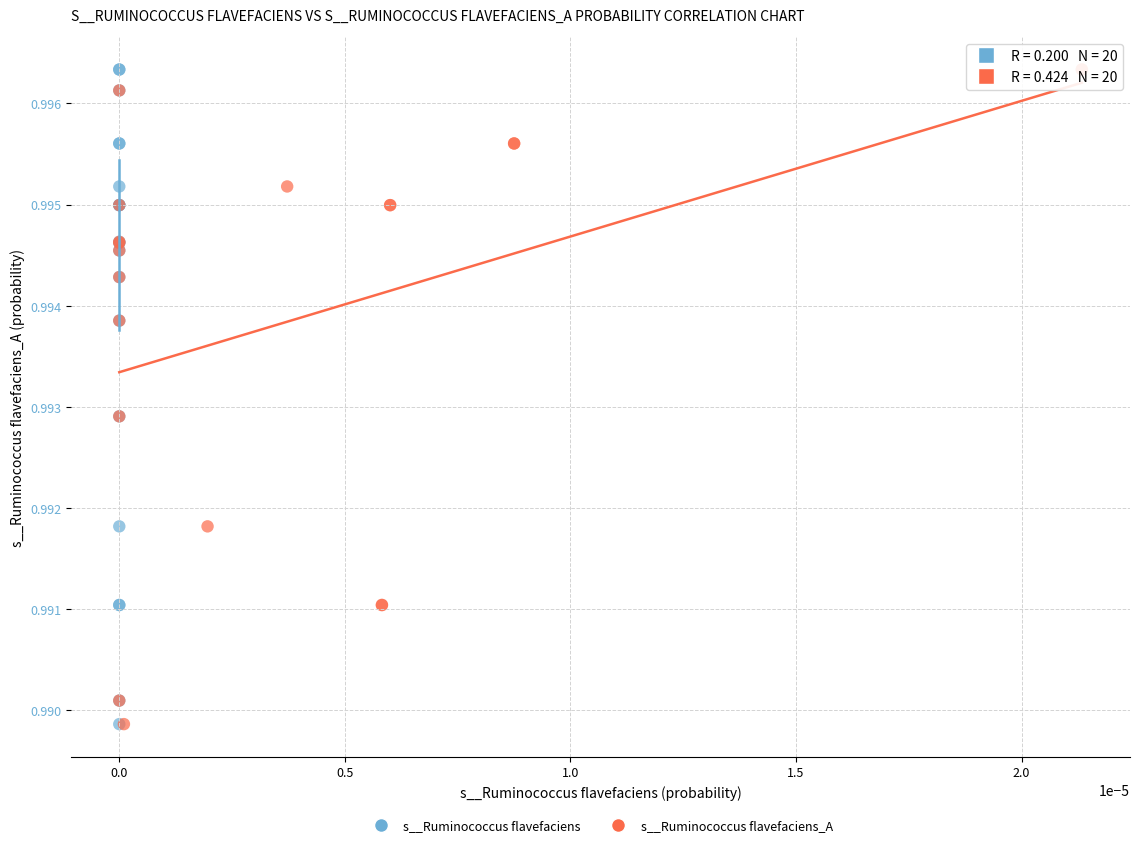

What are all the series names shown in the legend?

s__Ruminococcus flavefaciens, s__Ruminococcus flavefaciens_A